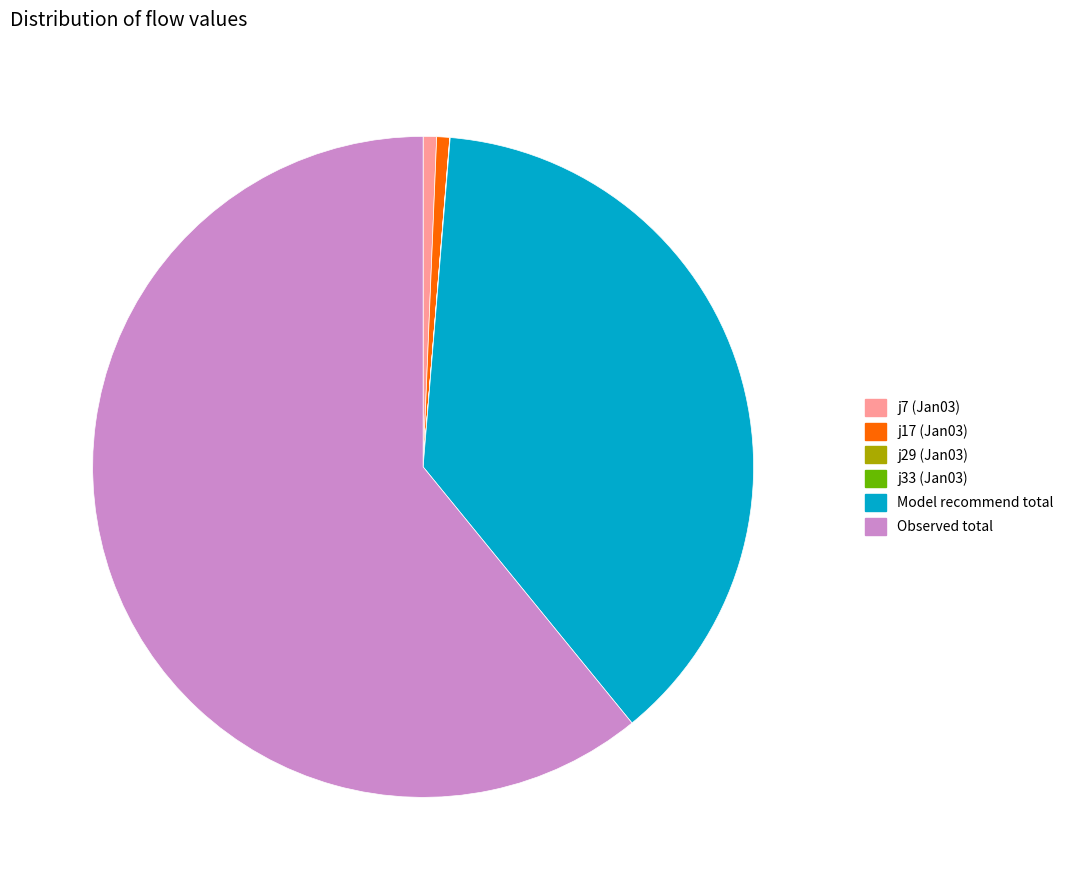

Combined, do Model recommend total and Observed total account for over 50%?

Yes